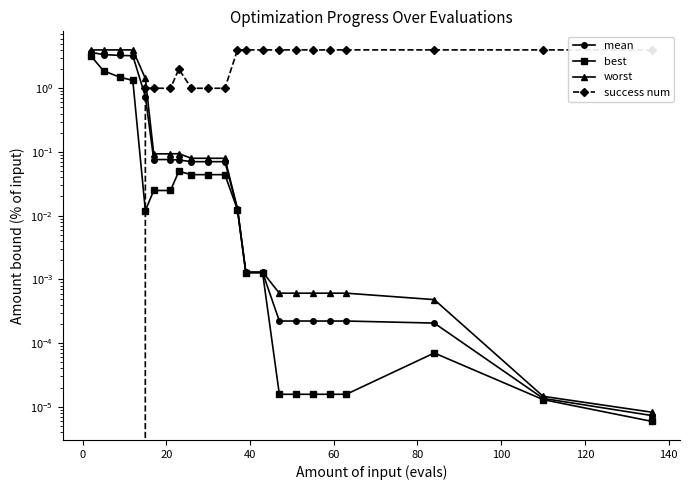

True or false: mean and best cross at least once.

False